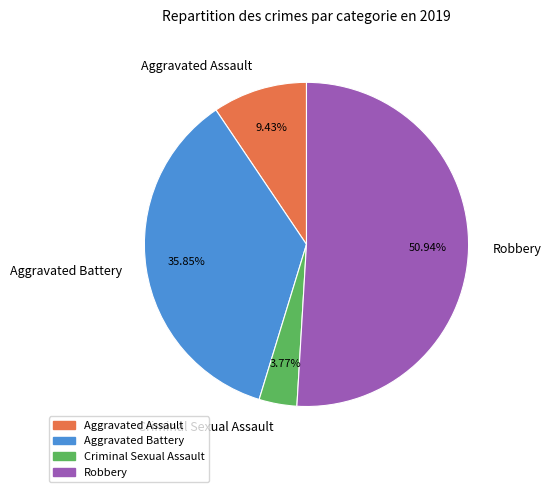

True or false: Aggravated Battery accounts for 42% of the total.

False